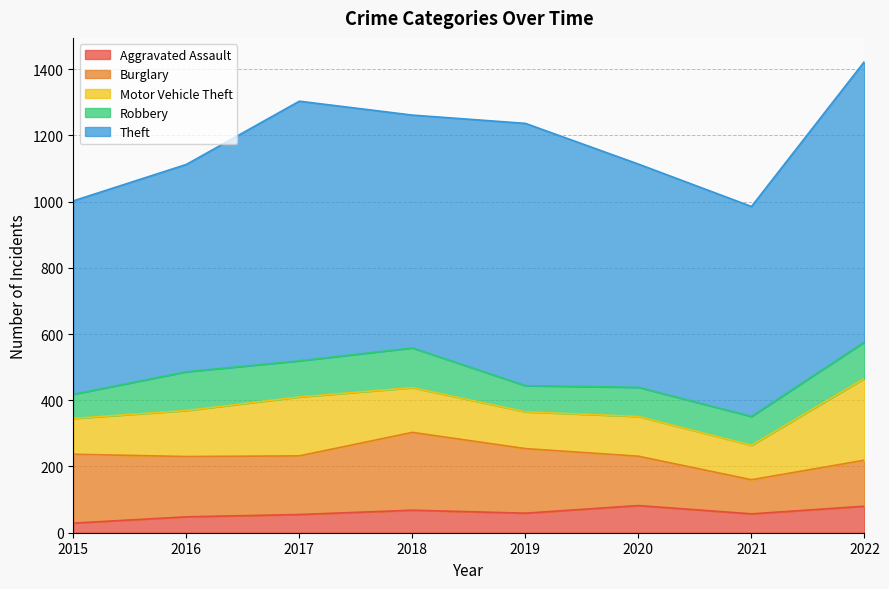

What is the difference between the maximum and minimum values in the Burglary series?

132